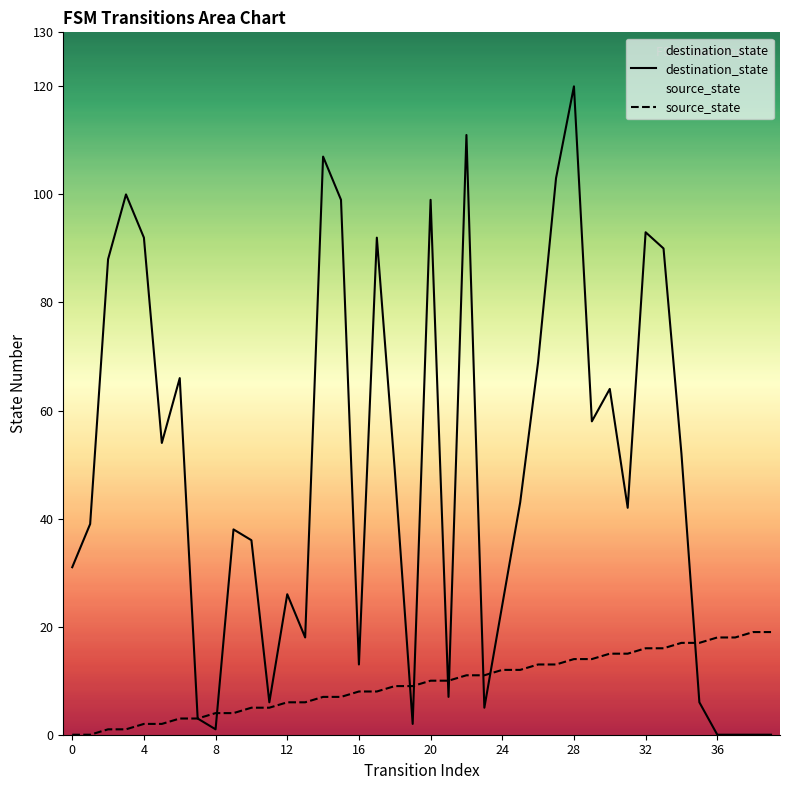

Where is destination_state nearest to the value 60?

29